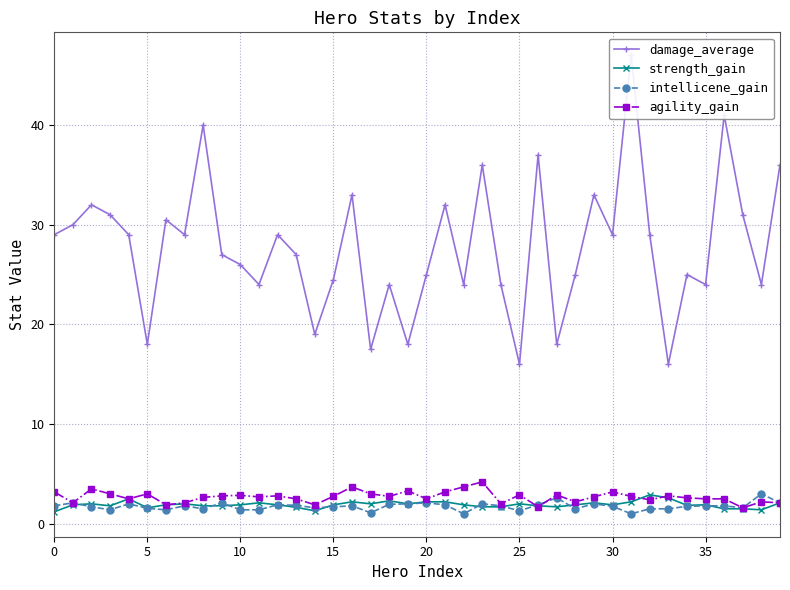

The value of agility_gain at 37 is 1.6. True or false?

True